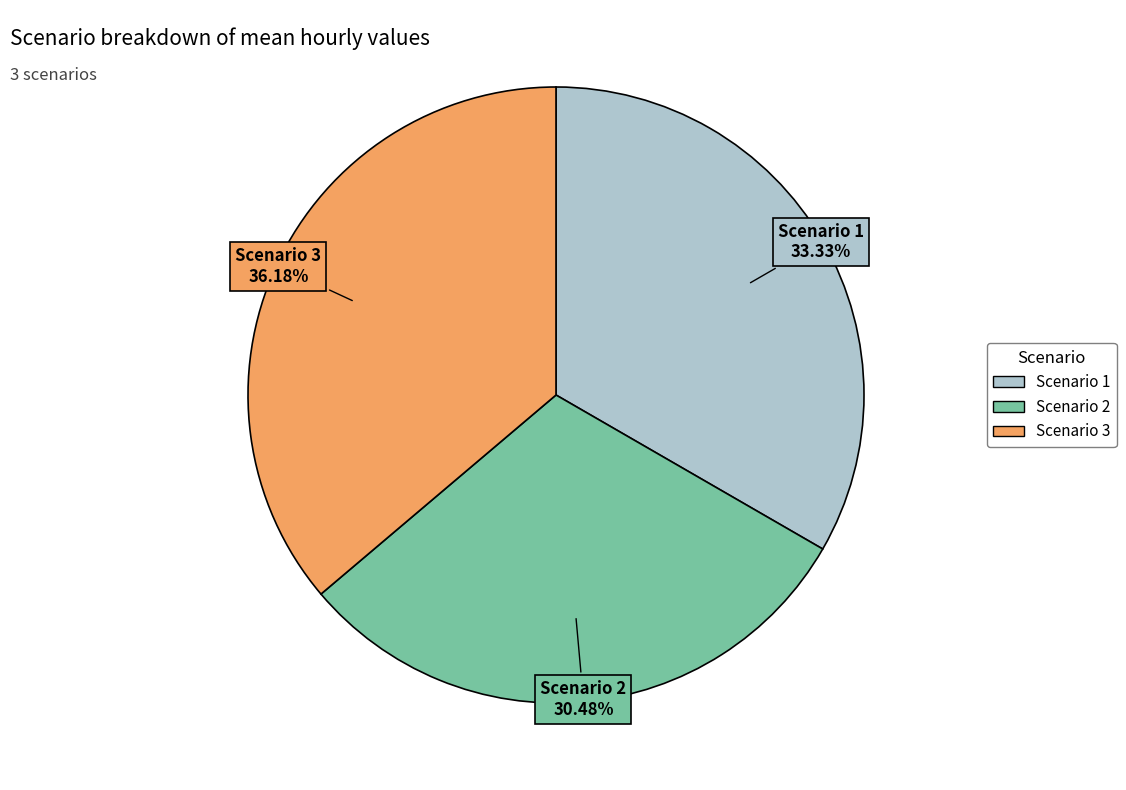

Is there a majority slice in this chart?

No